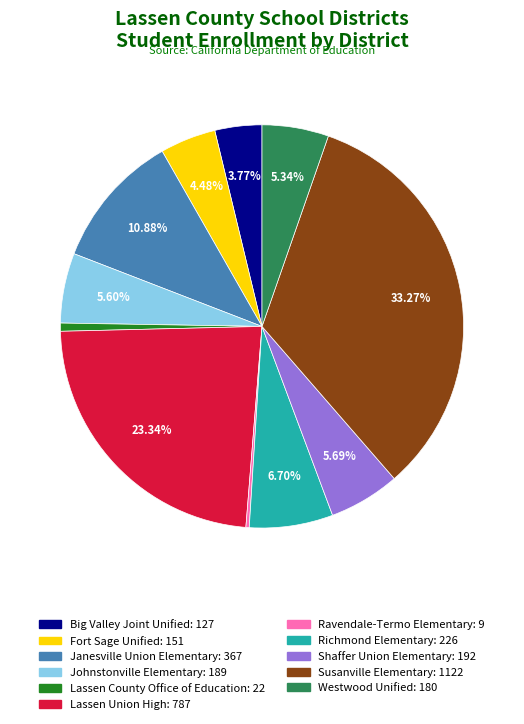

What portion of the pie excludes Lassen Union High?

76.7%